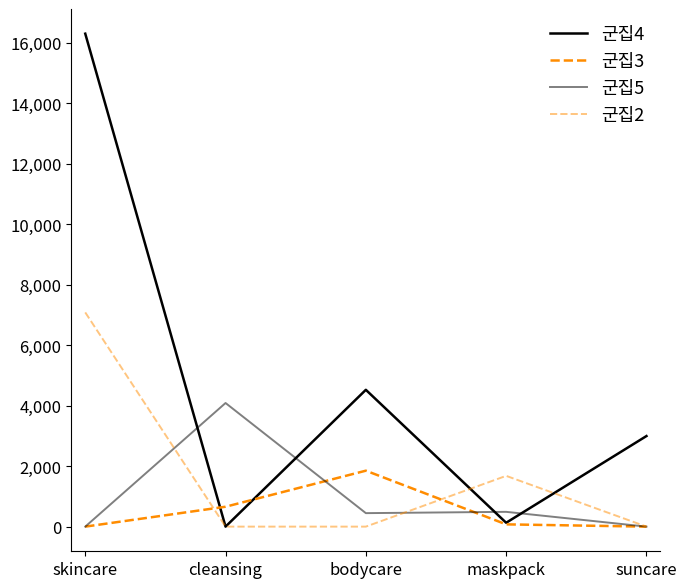

What is the average value of the 군집5 series?

1005